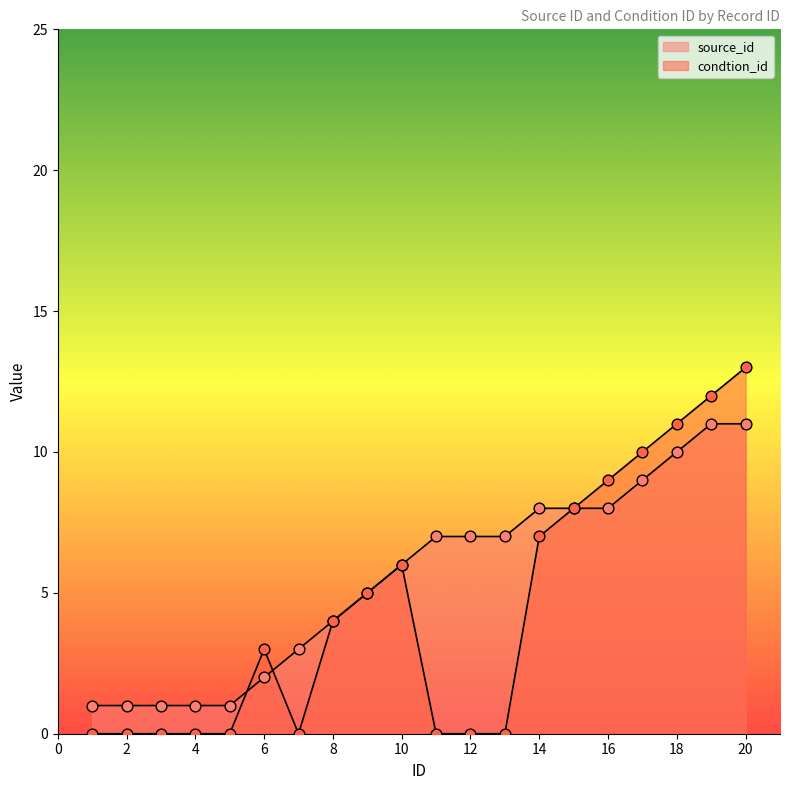

What are all the series names shown in the legend?

source_id, condtion_id